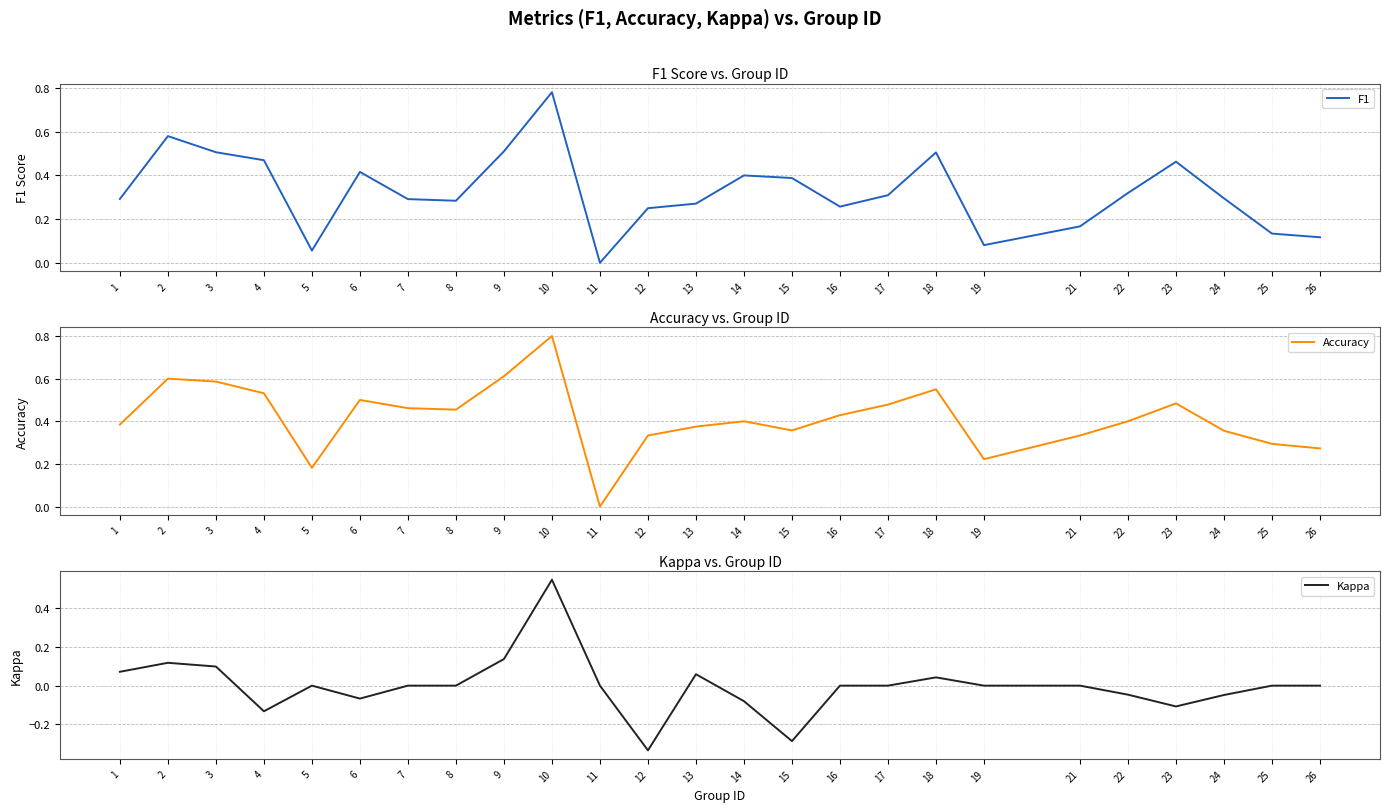

What are all the series names shown in the legend?

F1, Accuracy, Kappa